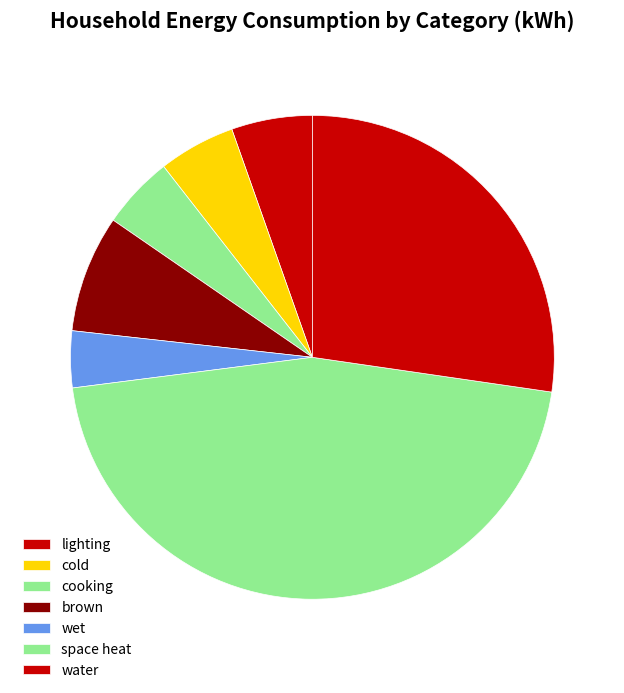

What percentage is the cooking slice, to the nearest percent?

5%